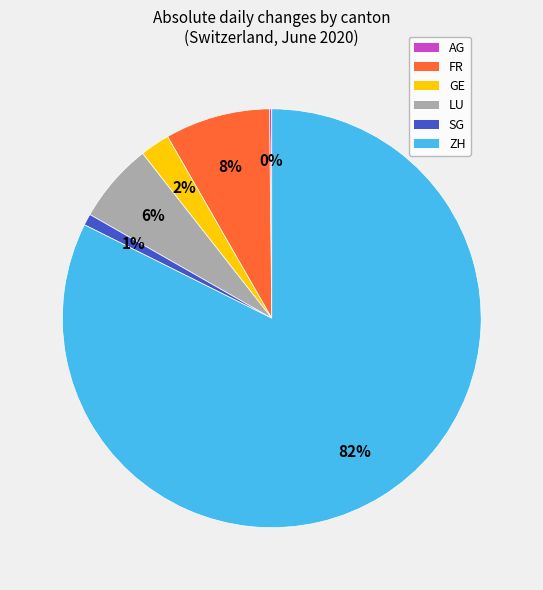

Which category has the biggest portion of the pie?

ZH